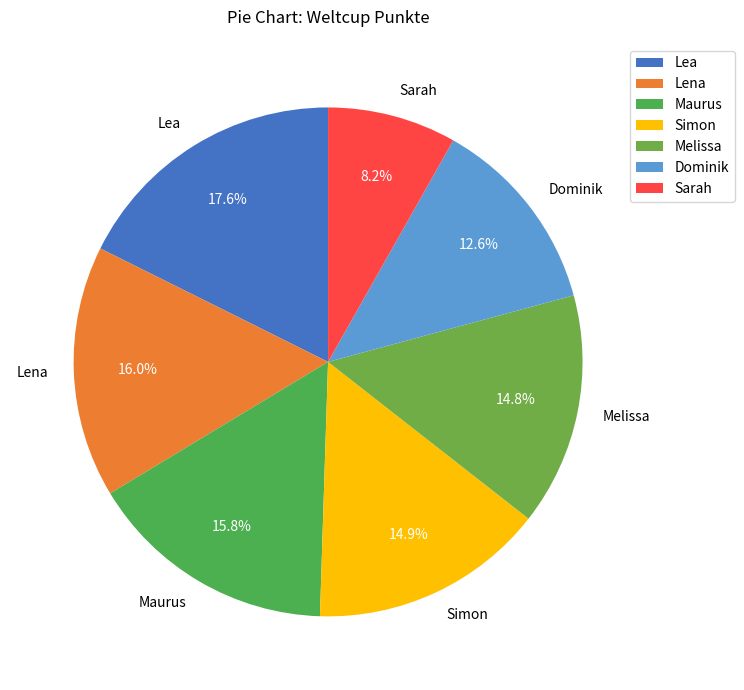

What is the largest slice in the pie chart?

Lea